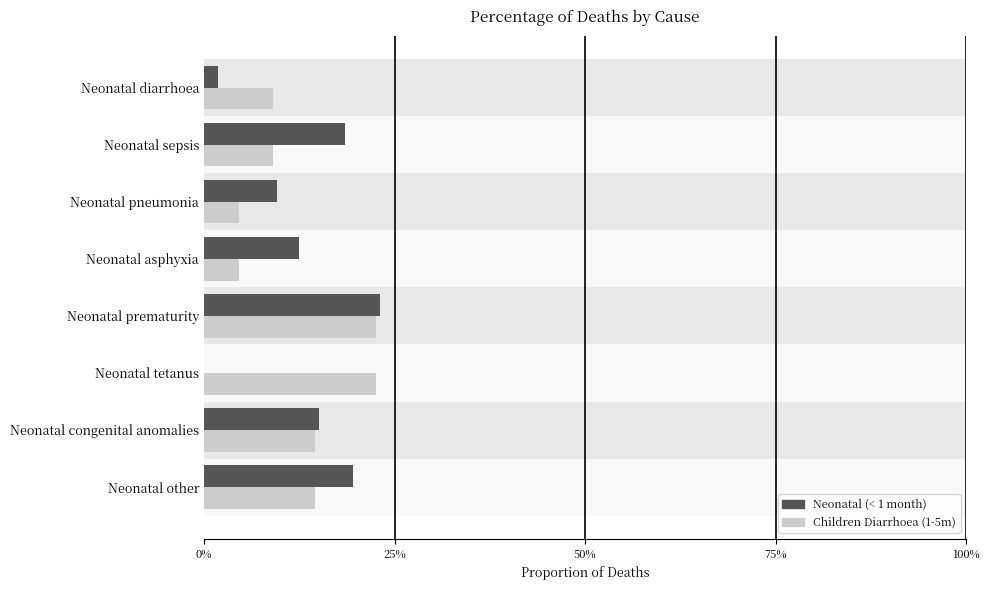

Which series has the widest spread of values?

Neonatal (< 1 month)